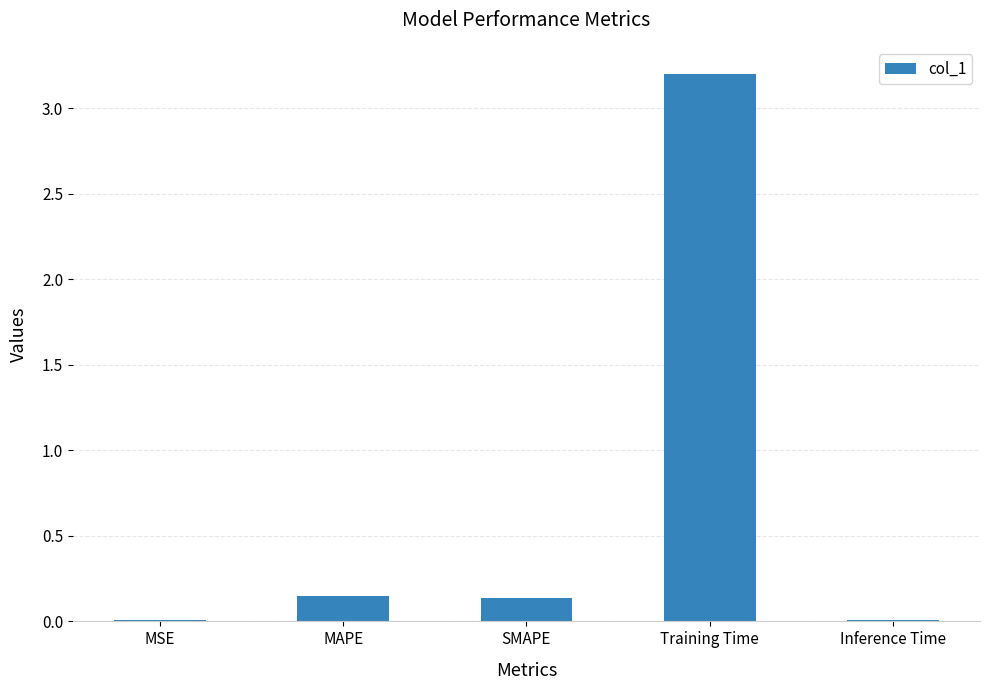

What is the change in value from MAPE to Inference Time?

-0.1